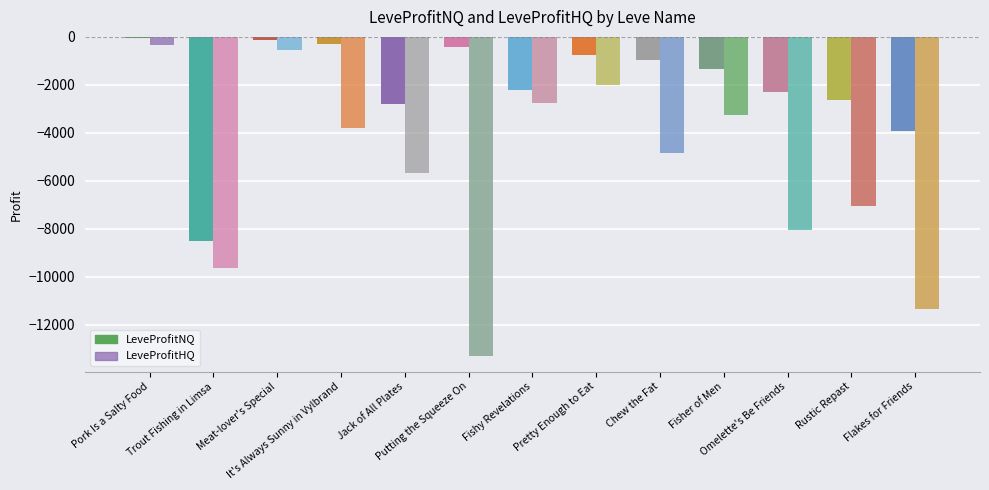

How many values in the LeveProfitHQ series exceed -4844?

6